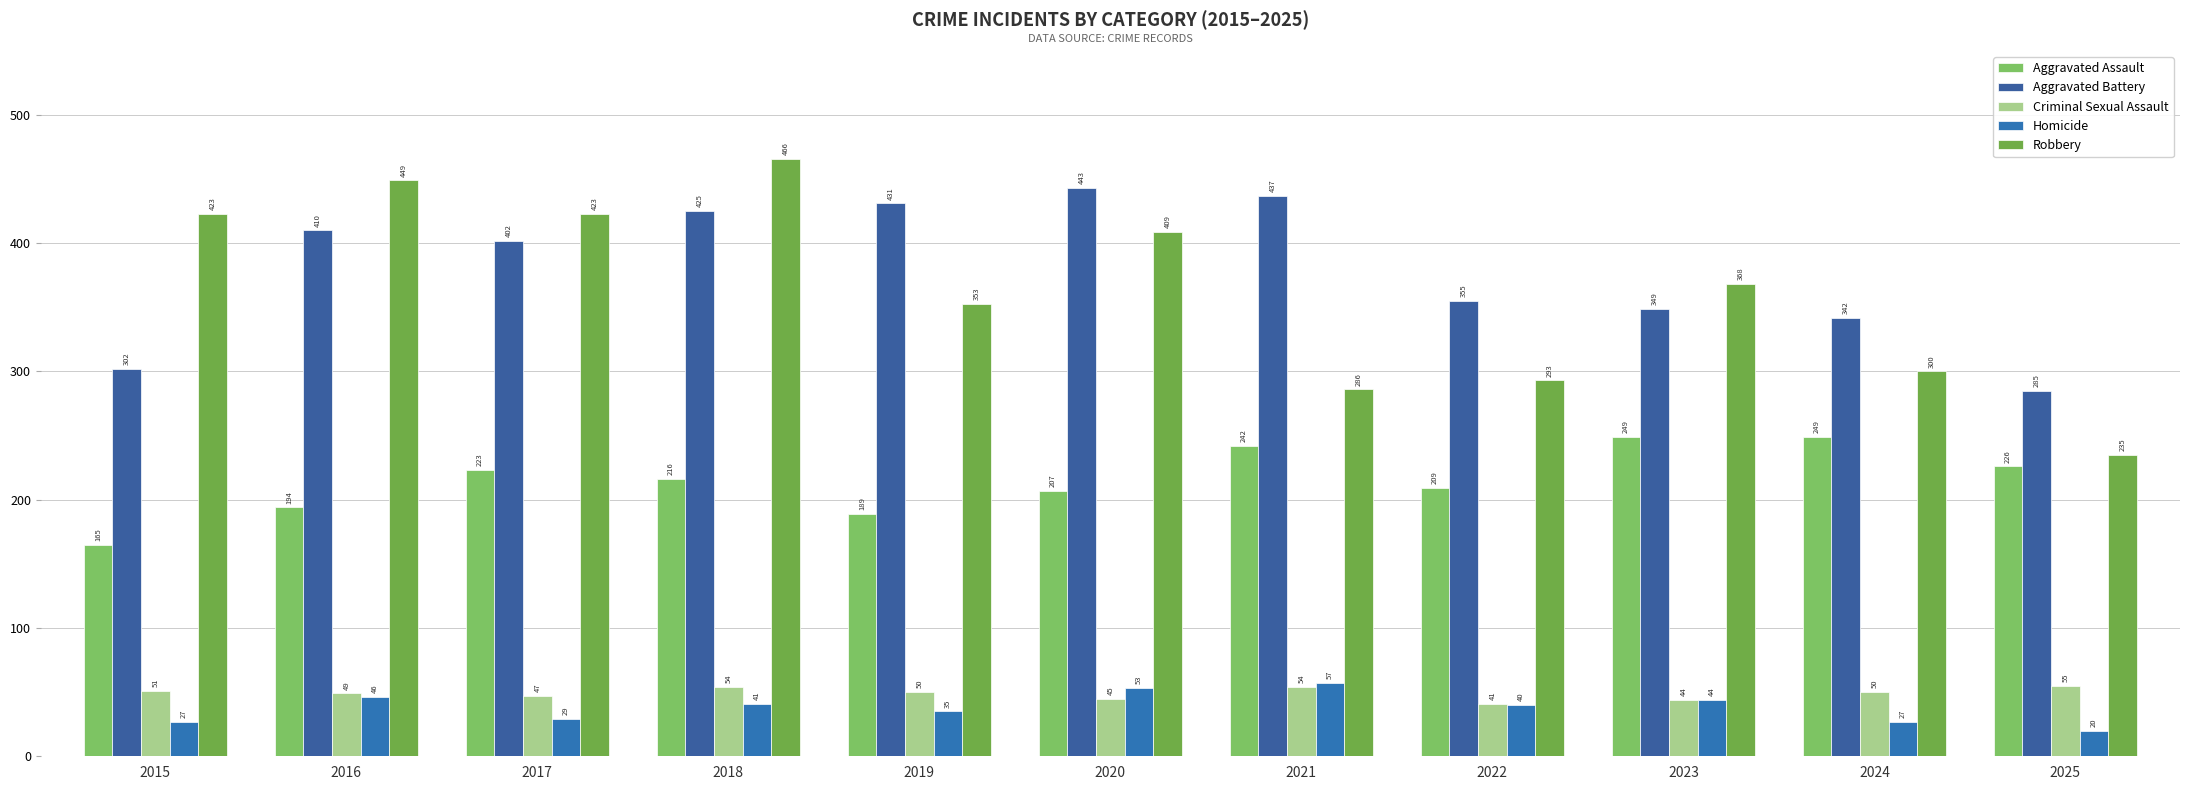

What is the total value across all series at 2023?

1054